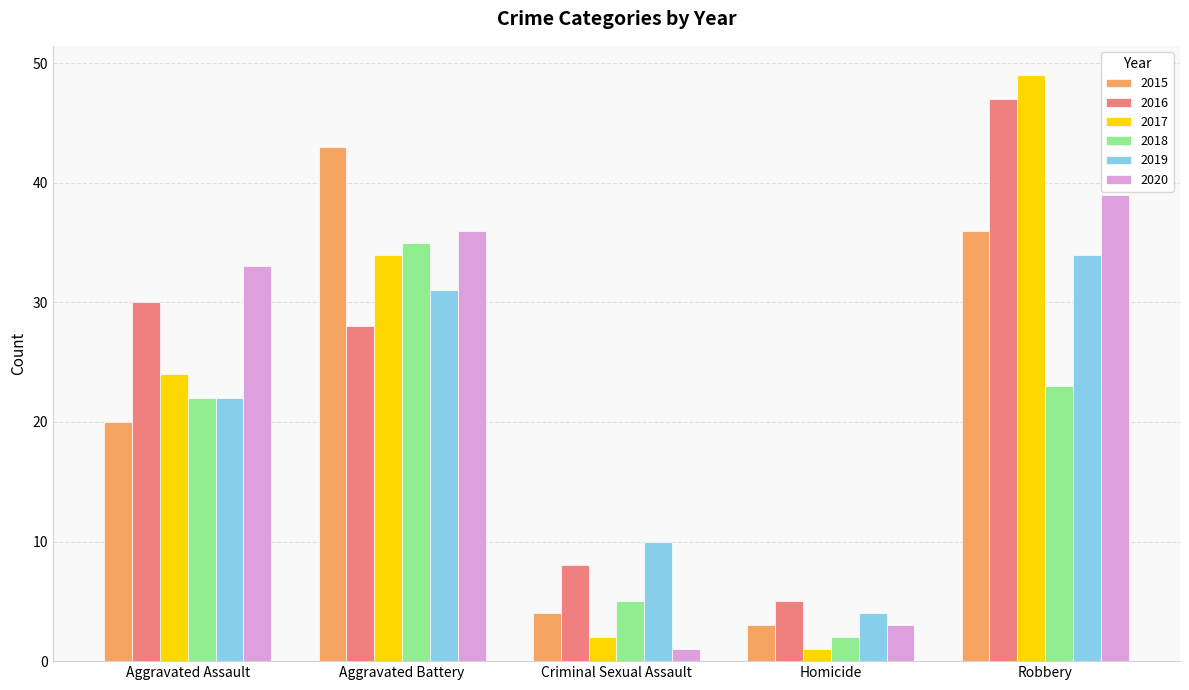

Which series has the largest range (max minus min)?

2017